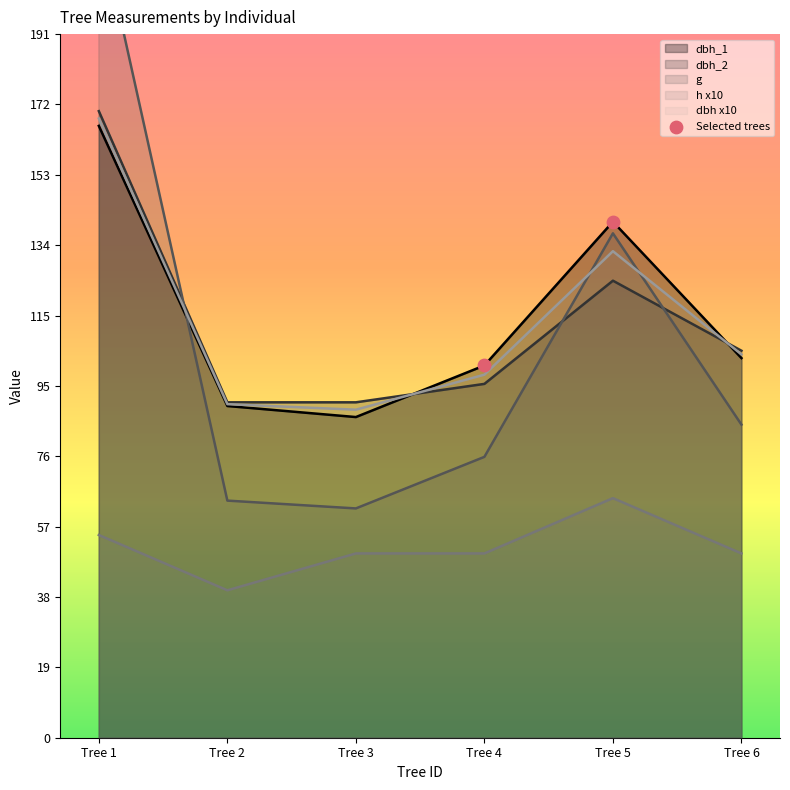

The value of dbh_2 at Tree 5 is 124.0. True or false?

True